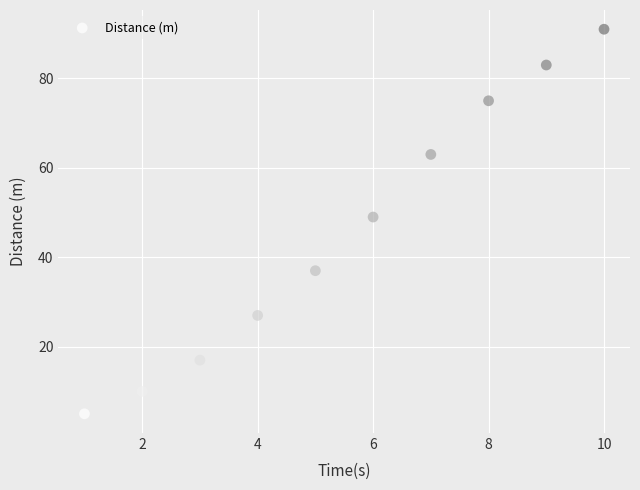

What is the average X value?

6